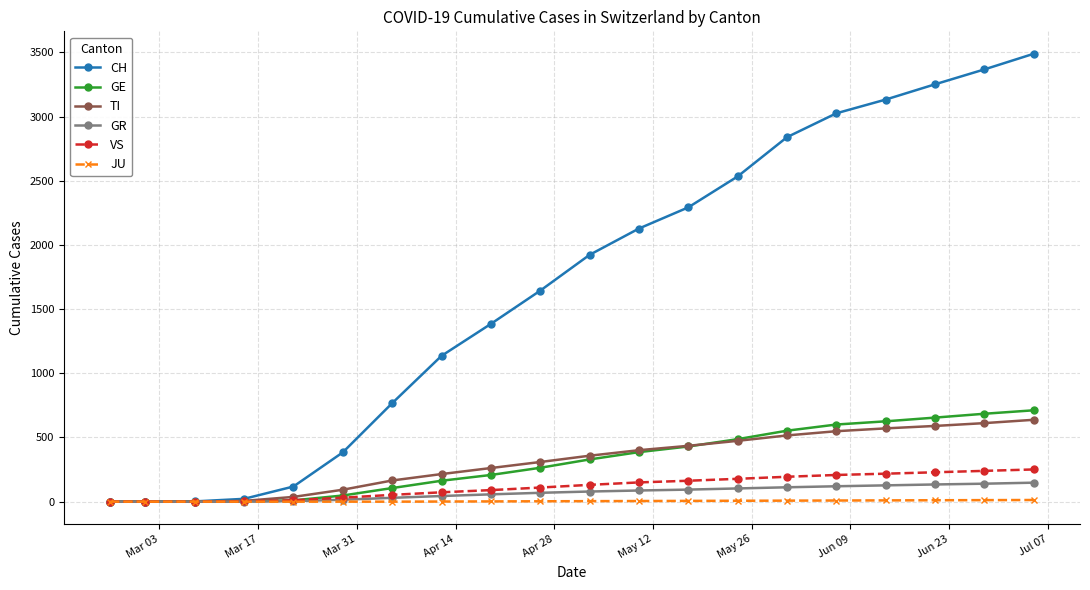

What is the maximum value shown in the chart?

3490